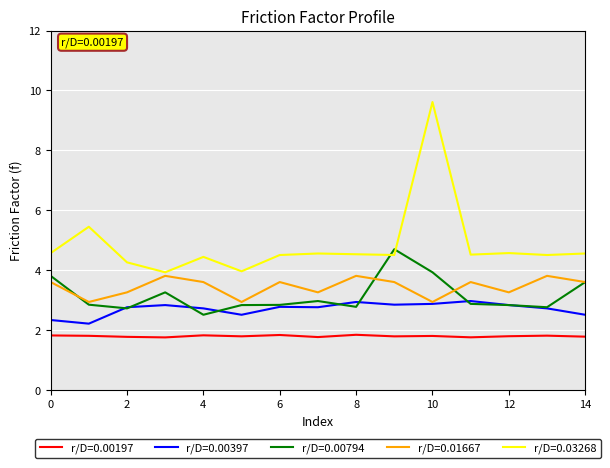

How many lines are shown in the chart?

5